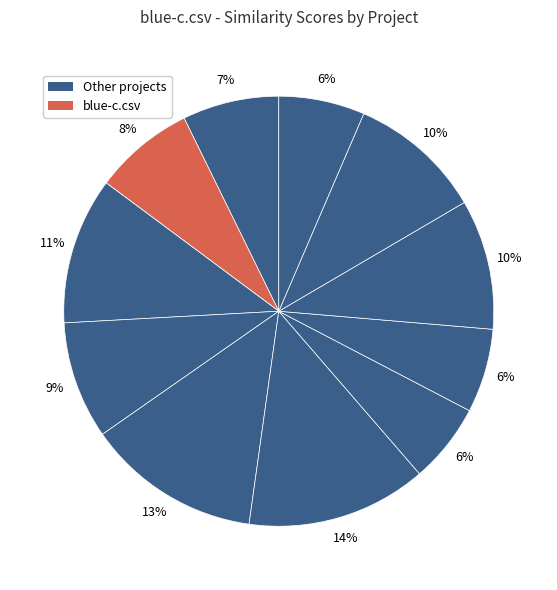

How many segments does this pie chart have?

12